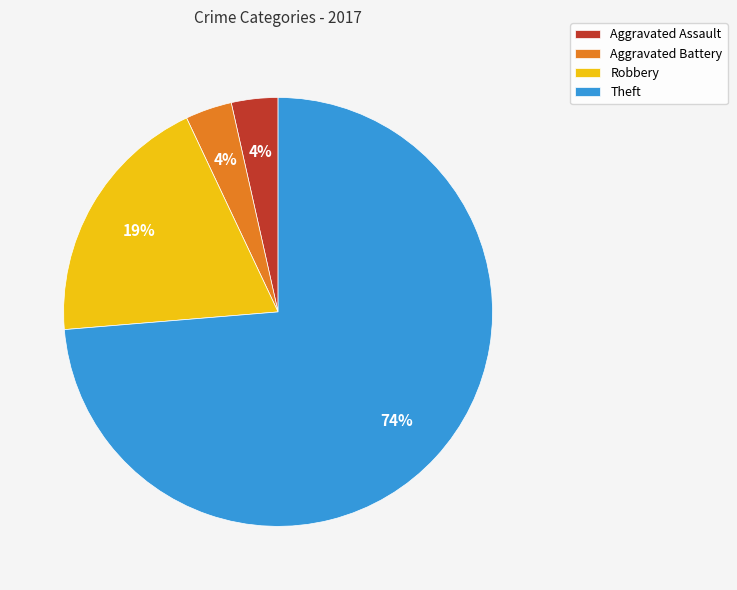

What percentage is the Aggravated Battery slice, to the nearest percent?

4%